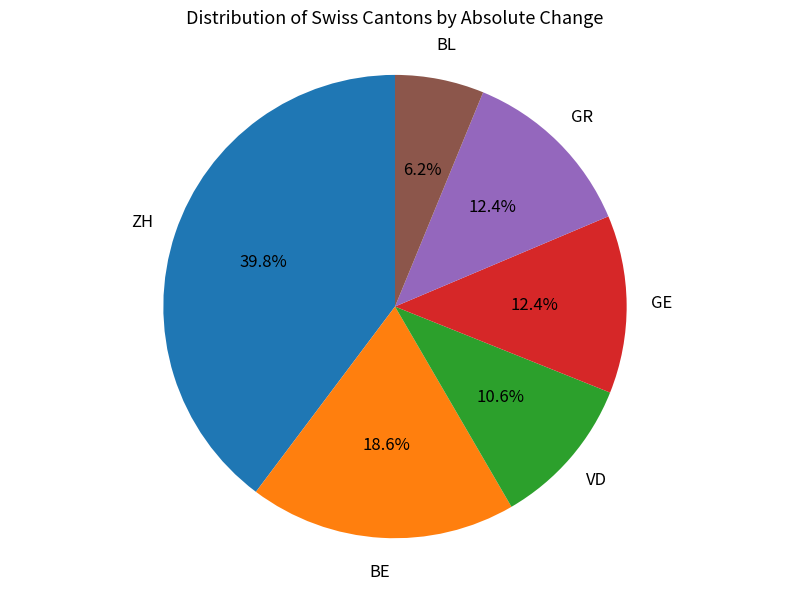

Does any single category account for the majority?

No